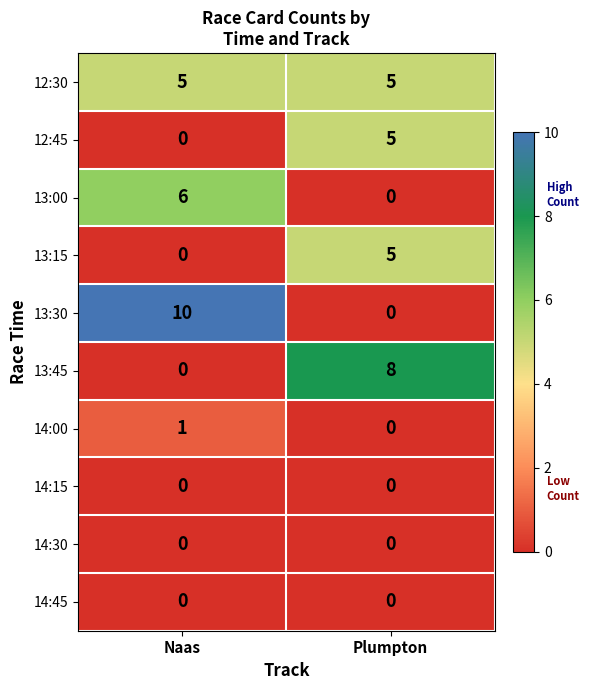

What is the total value across all series at Plumpton?

23